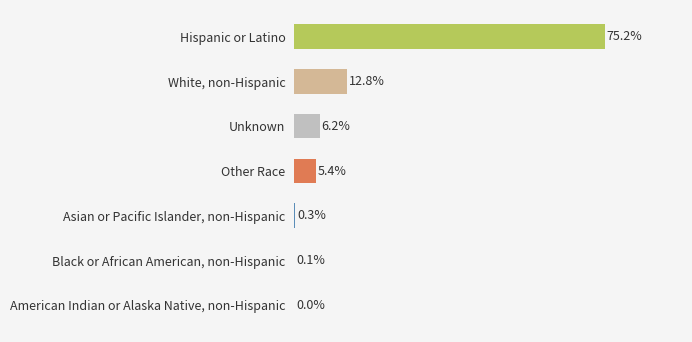

Between Asian or Pacific Islander, non-Hispanic and American Indian or Alaska Native, non-Hispanic, which is larger?

Asian or Pacific Islander, non-Hispanic